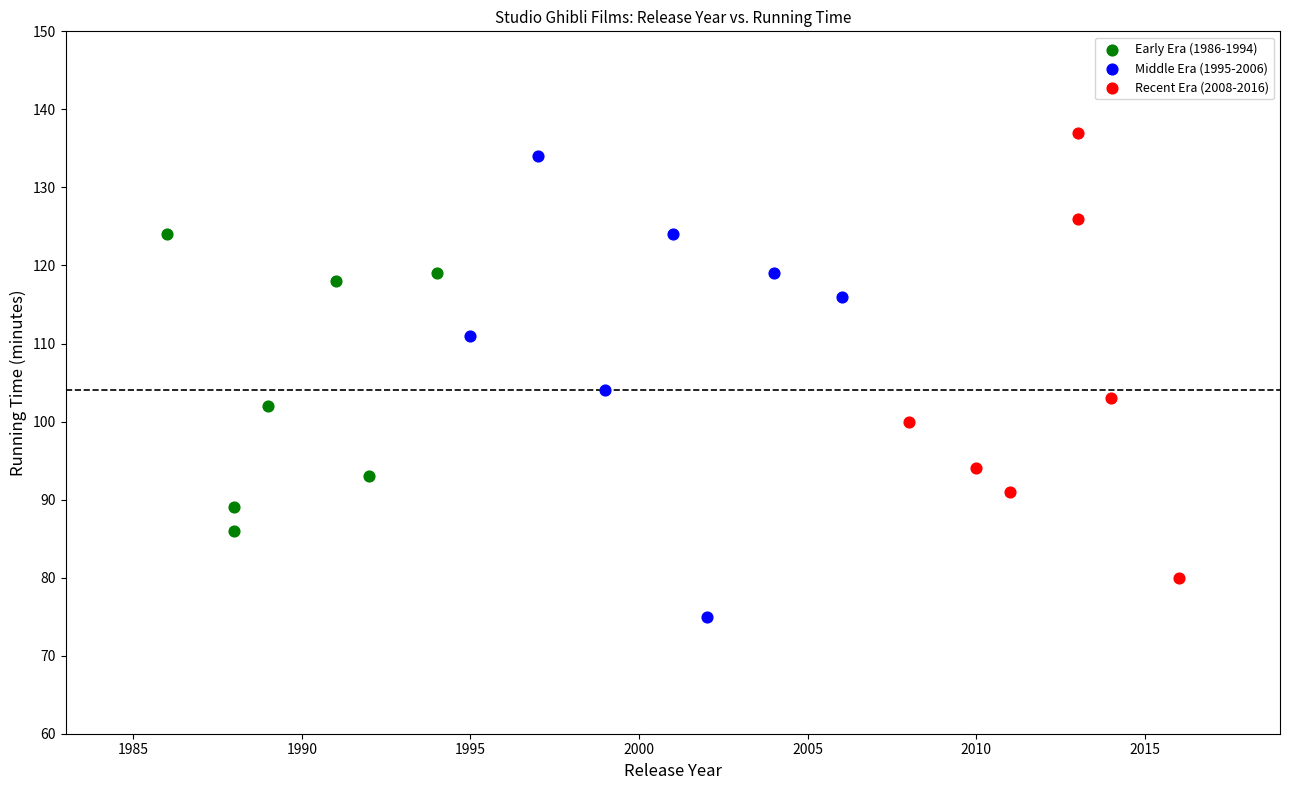

What are all the series names shown in the legend?

Early Era (1986-1994), Middle Era (1995-2006), Recent Era (2008-2016)